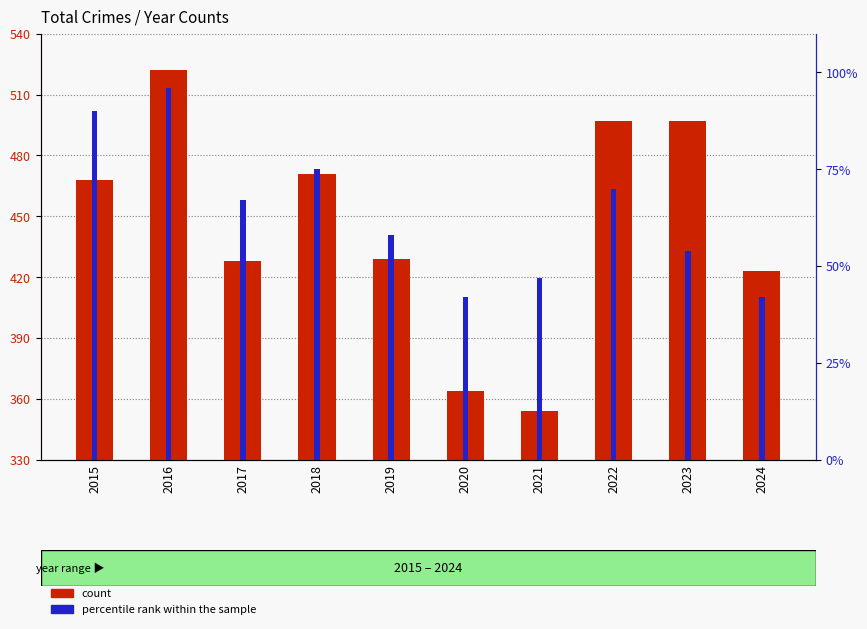

Does the chart contain any negative values?

No